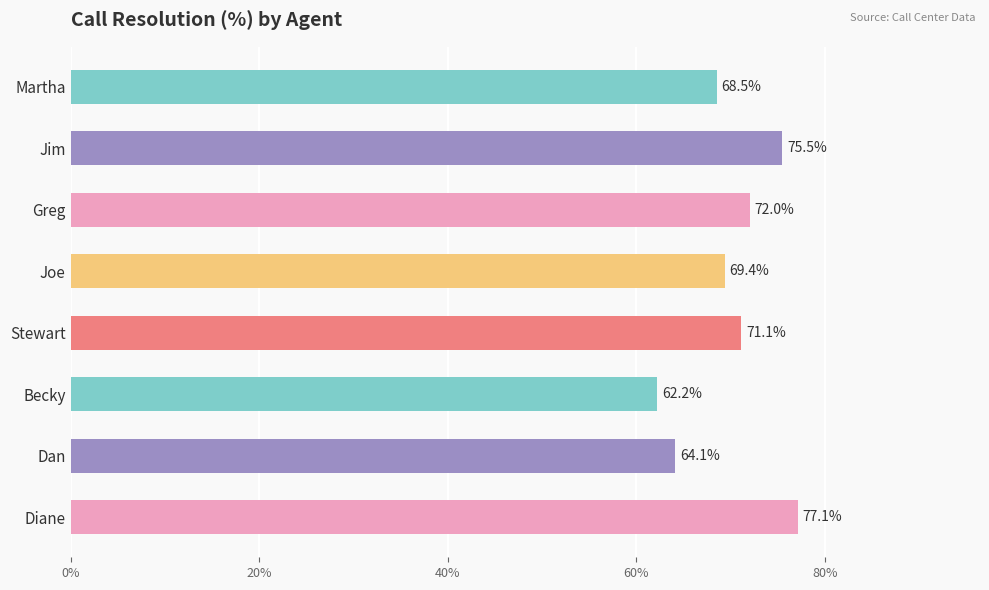

Count the values in the range 0 to 1.

8